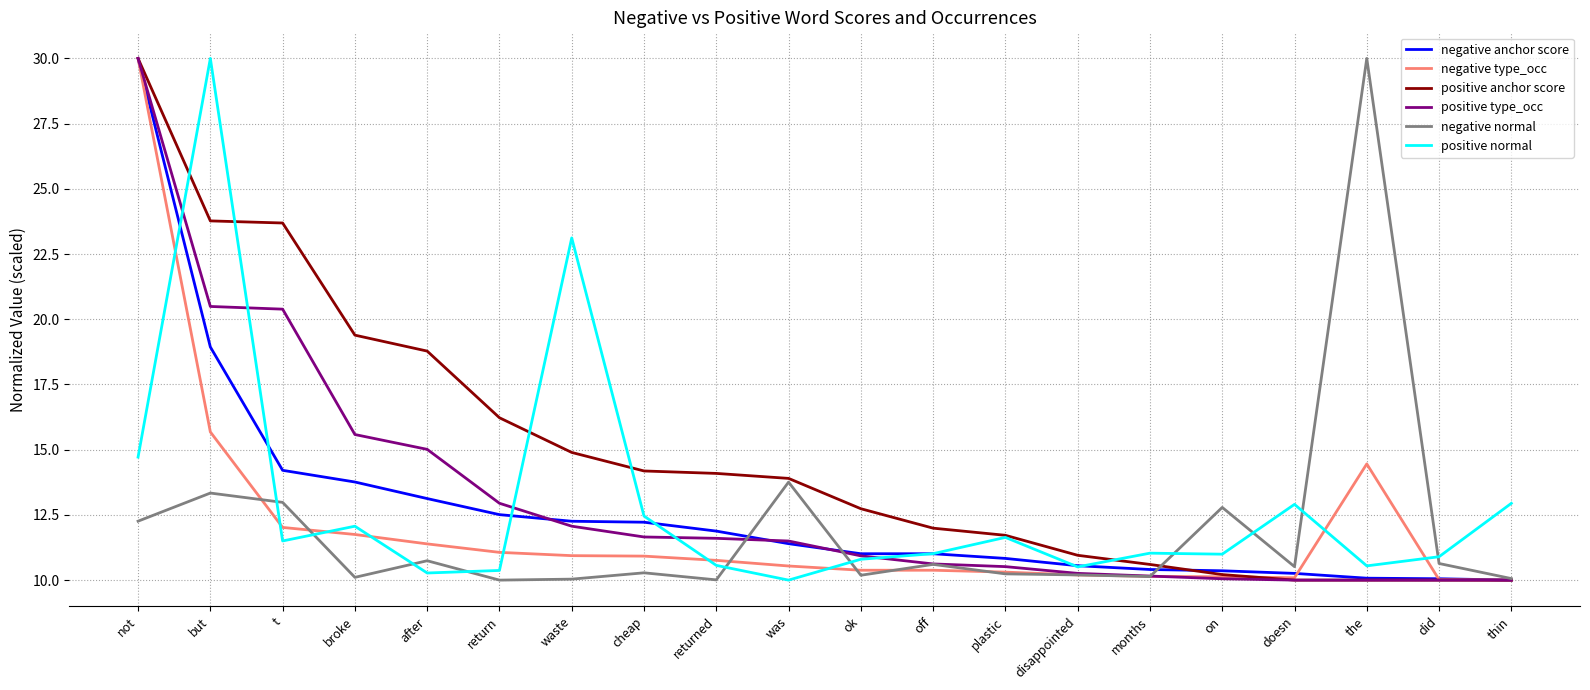

True or false: negative normal and positive normal intersect in this chart.

True